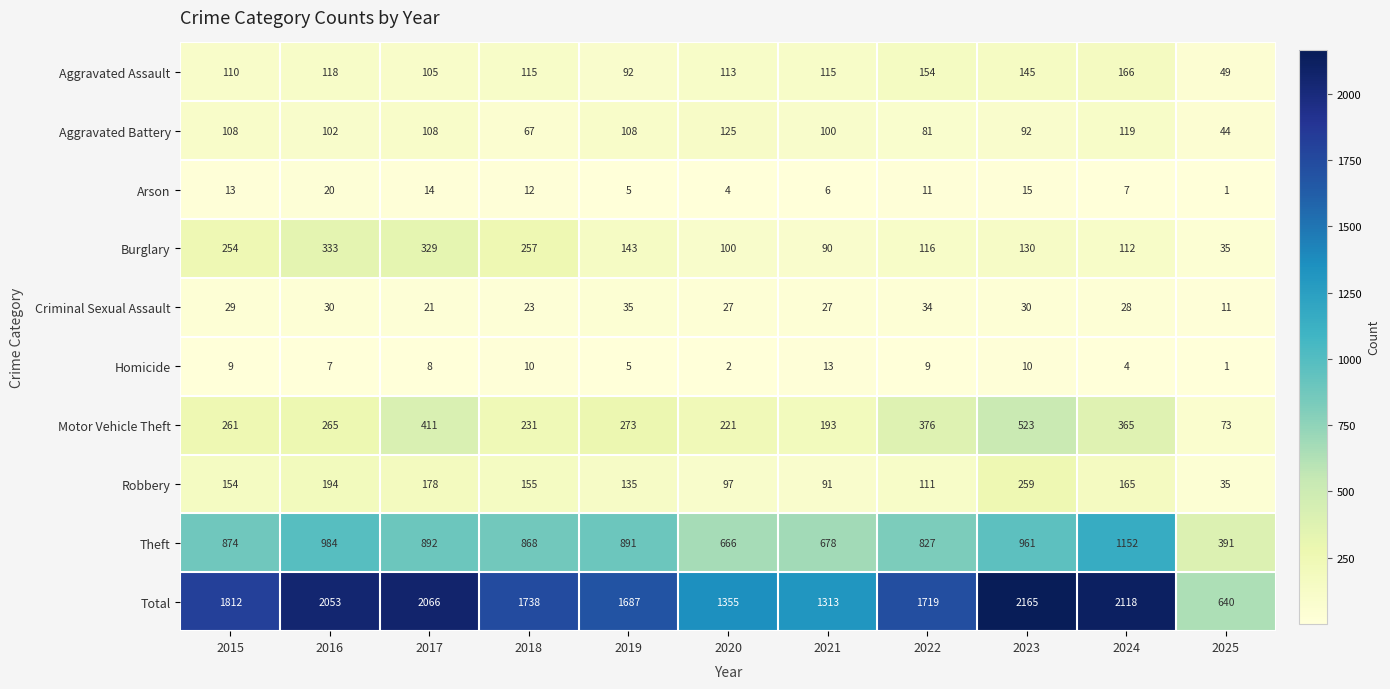

Count the number of categories in the chart.

11